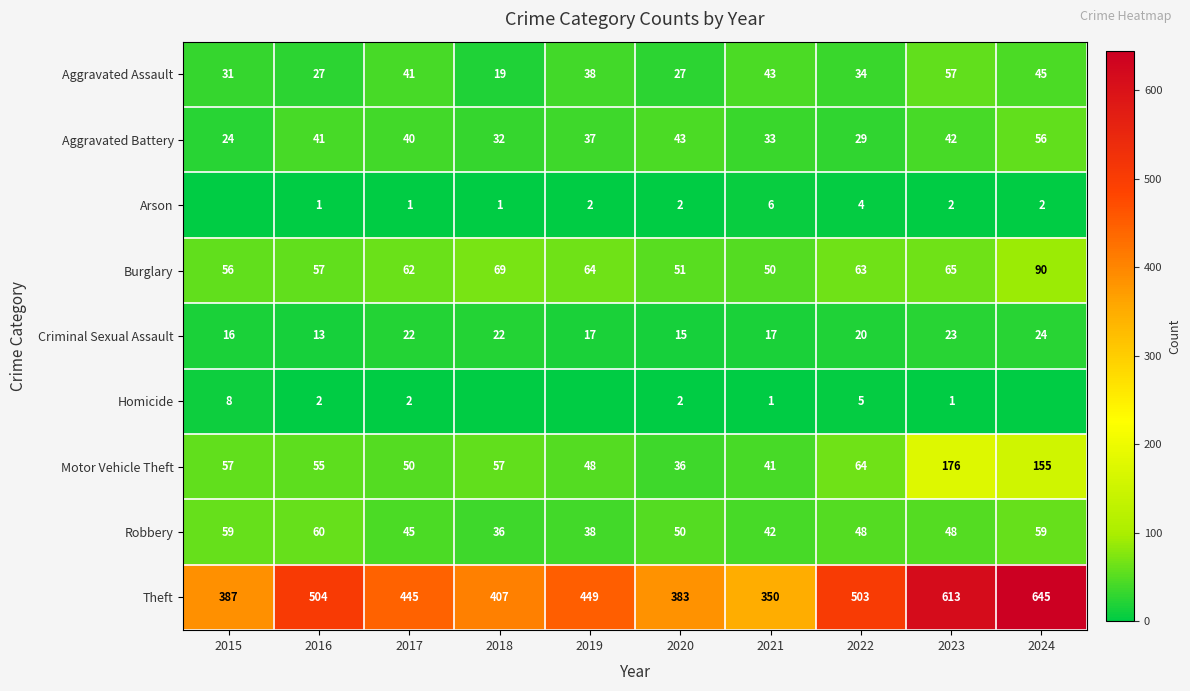

At 2017, list the series in order from largest to smallest.

Theft, Burglary, Motor Vehicle Theft, Robbery, Aggravated Assault, Aggravated Battery, Criminal Sexual Assault, Homicide, Arson